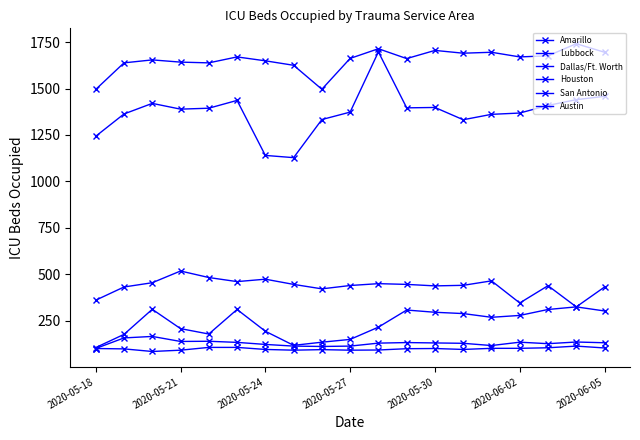

Reading right to left, list all the values displayed in this chart.

Amarillo: 104	114	105	102	102	96	101	100	93	92	95	92	96	107	107	92	85	99	101
Lubbock: 132	136	127	135	117	129	131	133	130	114	112	114	123	134	140	139	166	158	101
Dallas/Ft. Worth: 1458	1440	1409	1368	1361	1332	1398	1396	1697	1373	1333	1128	1140	1436	1394	1389	1420	1363	1243
Houston: 1695	1741	1676	1670	1695	1690	1705	1661	1714	1662	1496	1625	1649	1670	1638	1642	1654	1638	1495
San Antonio: 432	325	439	346	465	441	438	446	450	440	422	446	474	461	483	518	455	432	361
Austin: 303	325	311	279	269	289	296	308	216	150	135	118	194	311	179	208	312	177	106